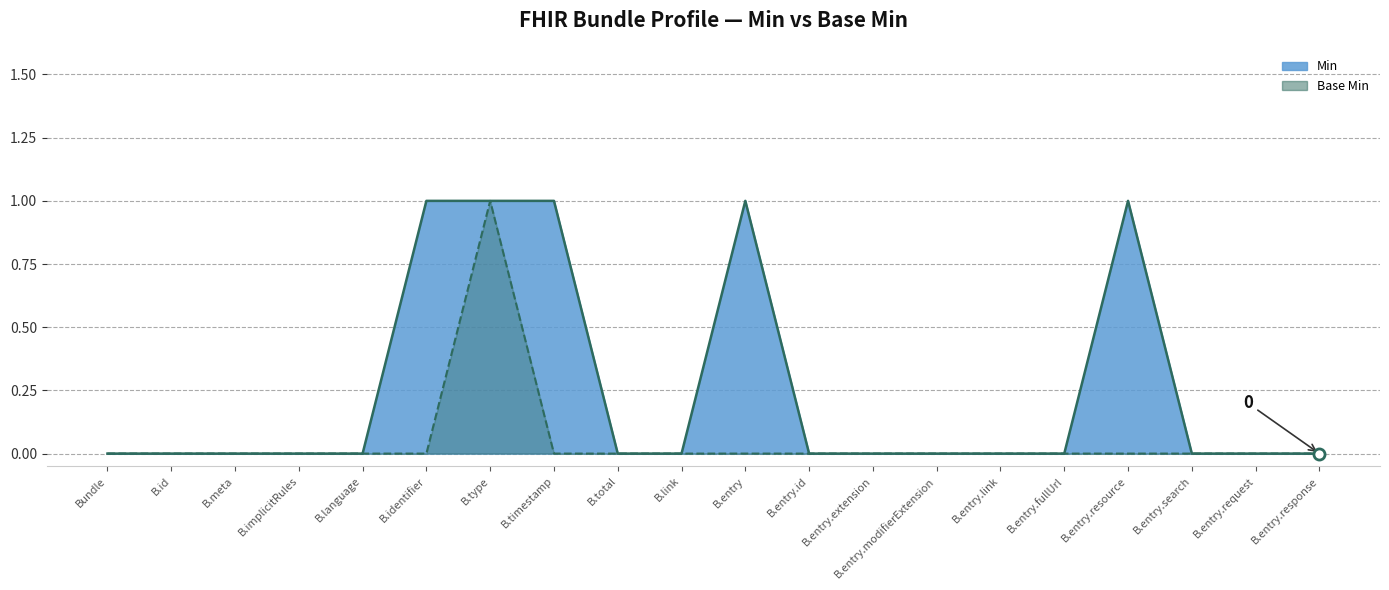

How many Min (line) values are between 0 and 1?

20